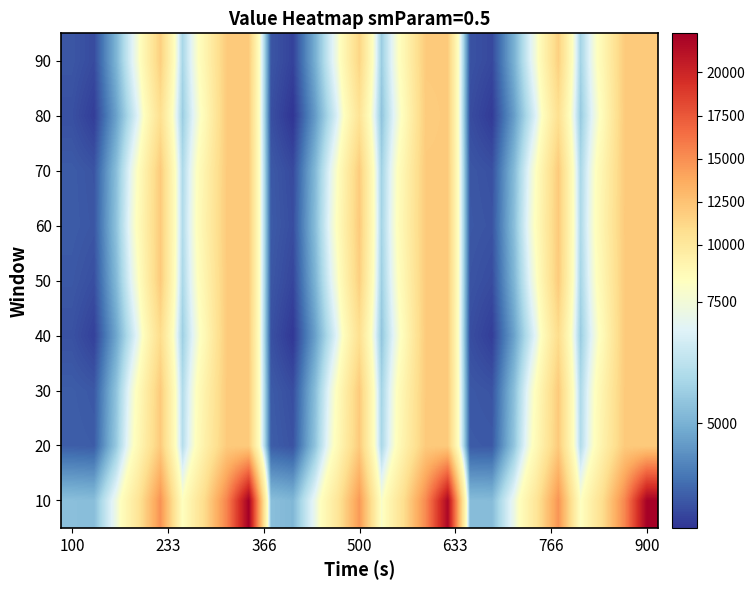

At how many categories does at least one series exceed 11594?

9